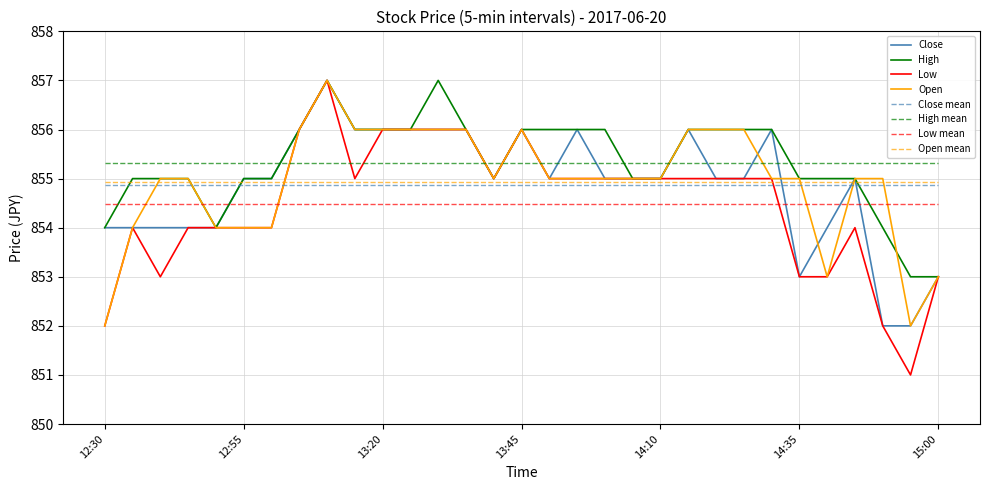

What is the greatest value displayed?

857.0